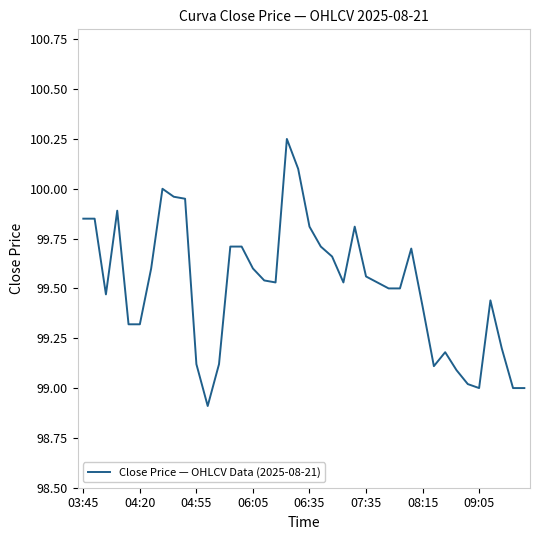

What is the difference between the maximum and minimum values?

1.3